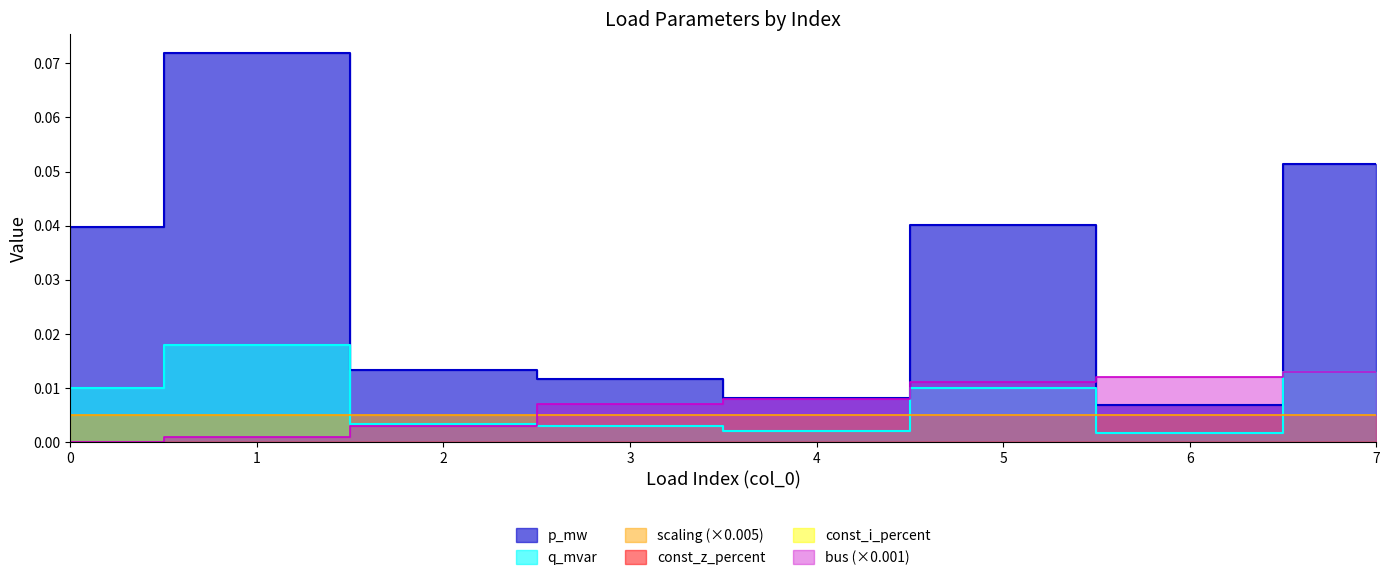

Between which two adjacent categories do p_mw and bus first intersect?

5 and 6